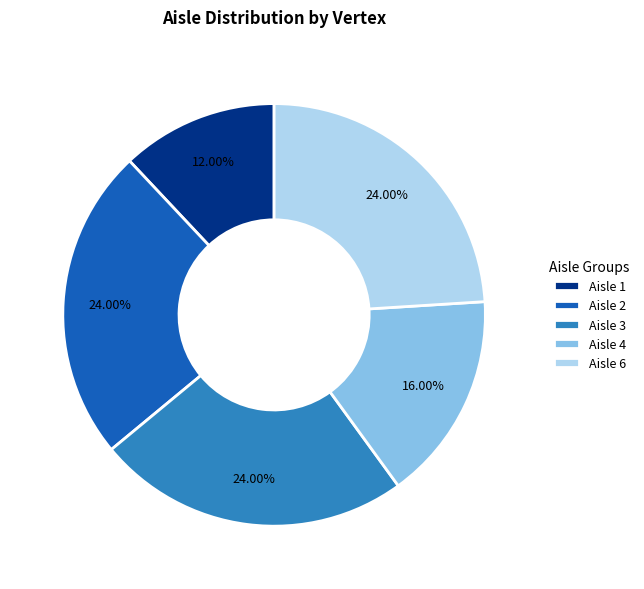

How many slices are in this pie chart?

5